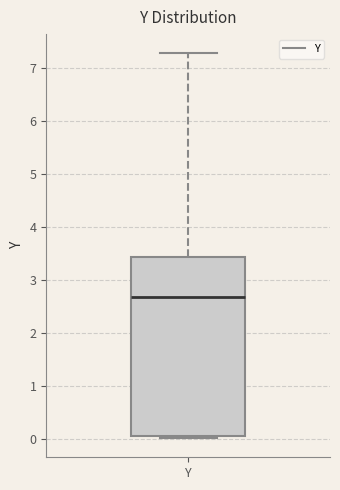

Read this box plot against the y-axis: the position of the median line, the range covered by the box, and the ends of both whiskers. The values are not printed on the chart, so give them approximately, as read against the axis.

median 2.7, box 0.1 to 3.4, whiskers 0.0 to 7.3